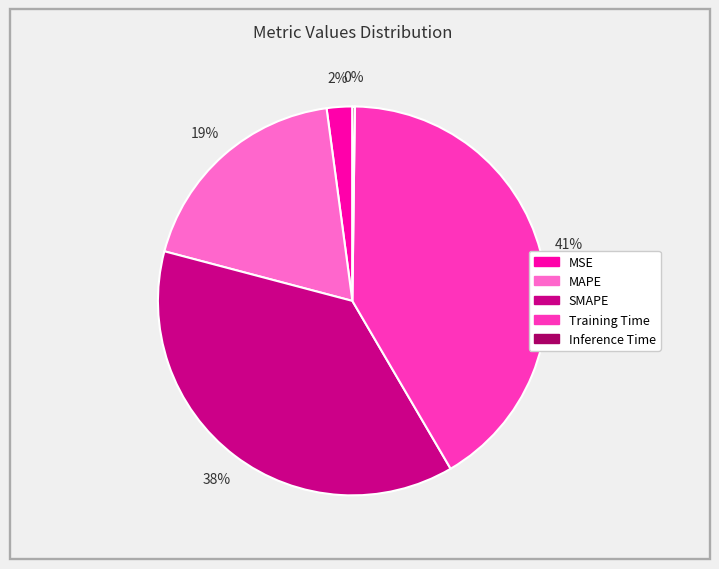

Is there any slice that represents more than half of the pie?

No